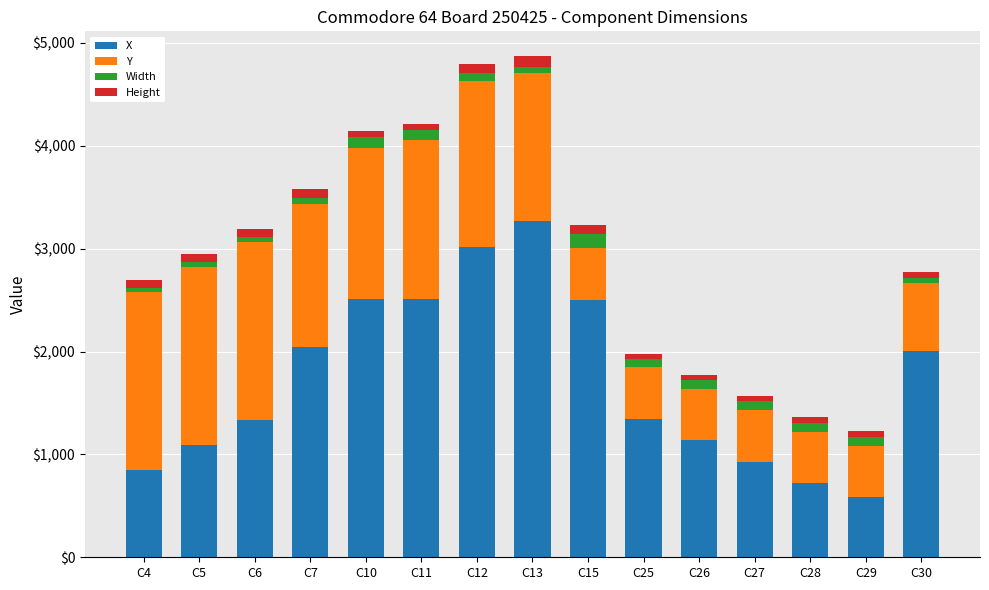

What is the lowest value of the X series?

586